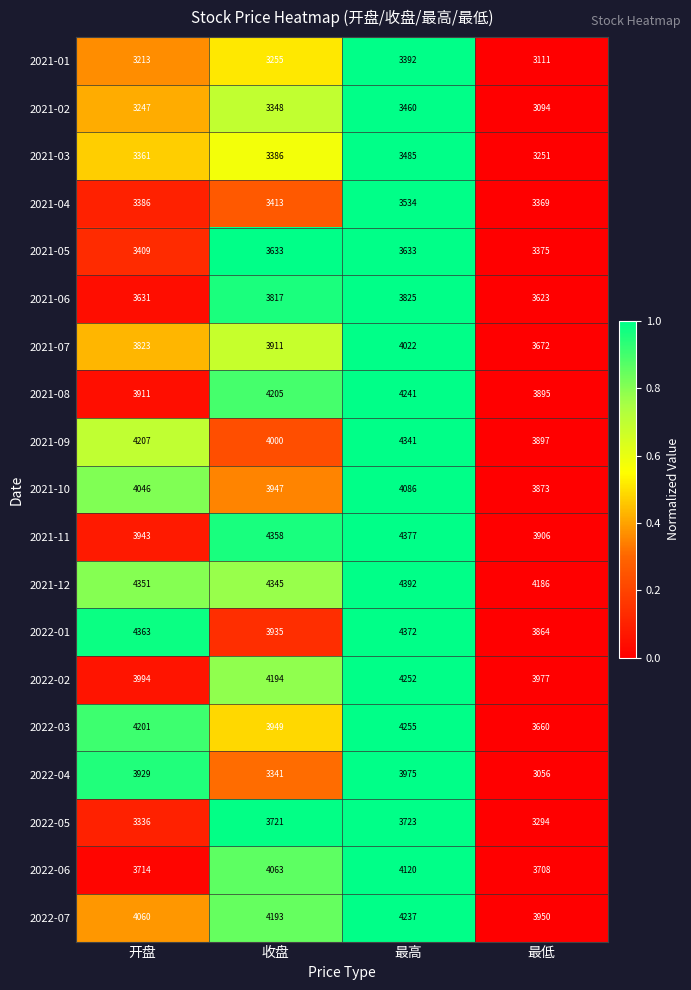

What is the maximum value for 2021-09?

4341